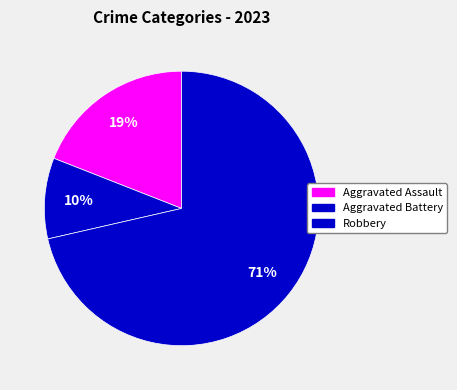

Approximately how many times larger is the value at Aggravated Assault compared to Robbery?

0.3